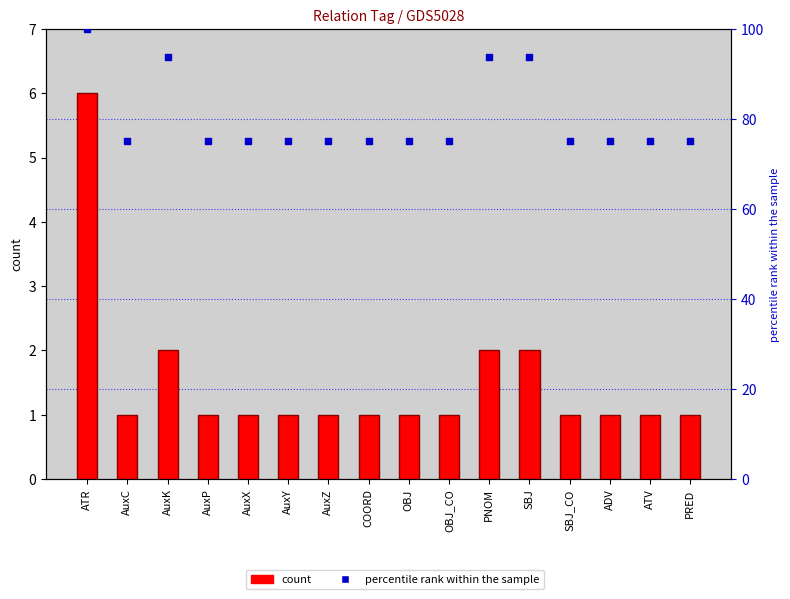

Which series reaches the maximum Y coordinate?

percentile rank within the sample